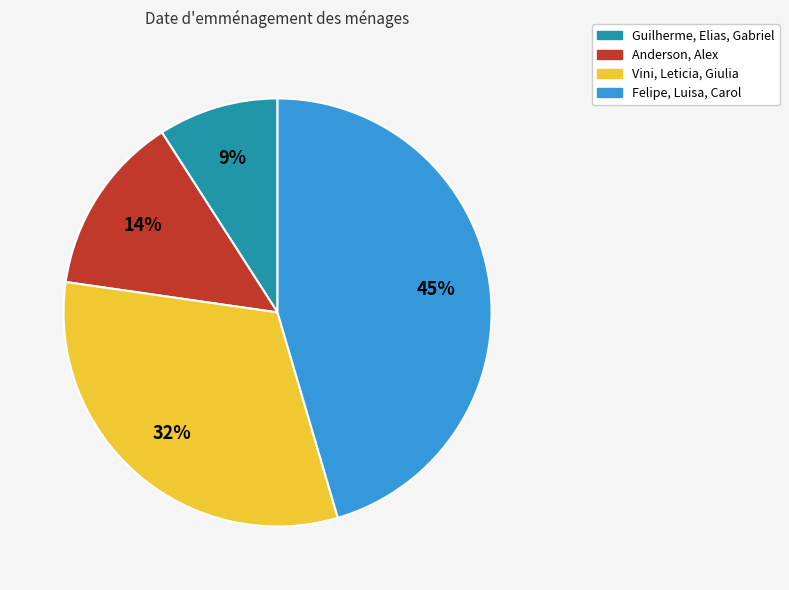

Count the number of slices in the pie.

4